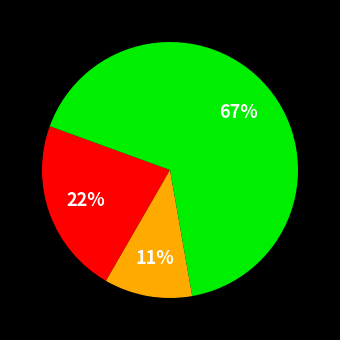

To the nearest percent, what is the average slice percentage?

33%